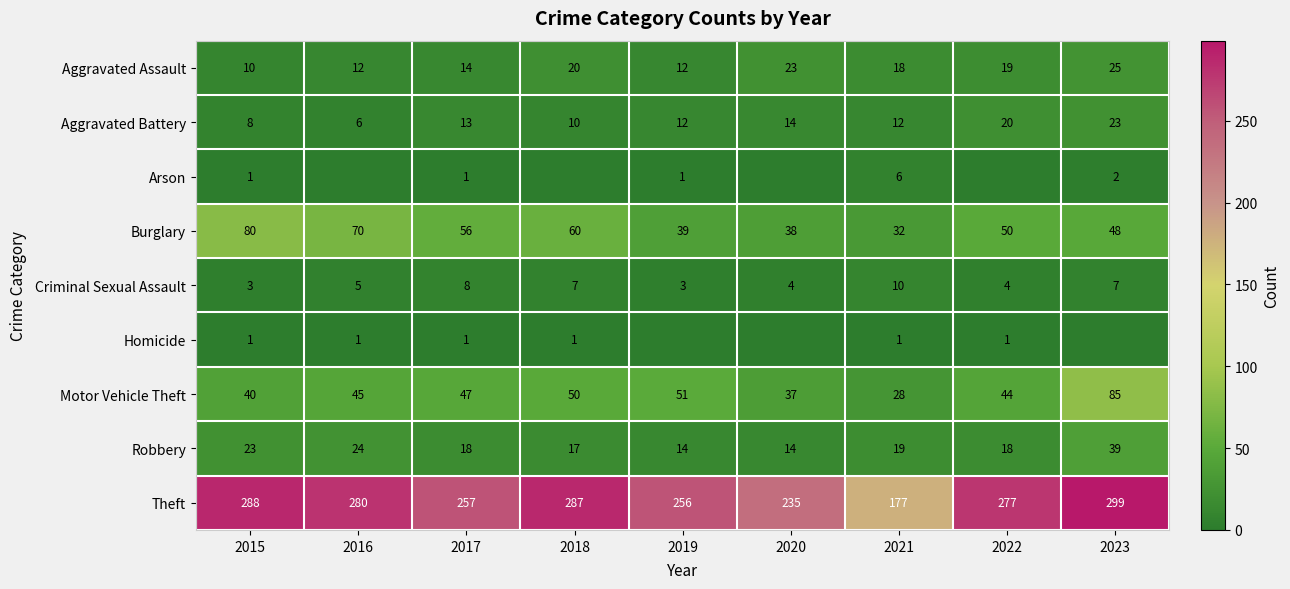

Count the number of categories in the chart.

9